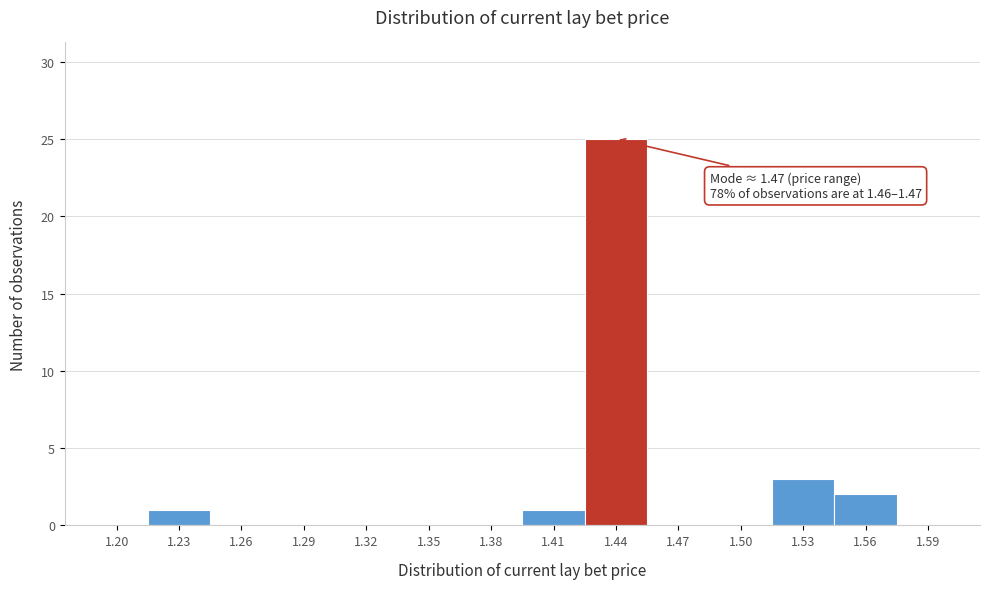

Reading right to left, transcribe all the data shown in this chart.

1.59=0	1.56=2	1.53=3	1.50=0	1.47=0	1.44=25	1.41=1	1.38=0	1.35=0	1.32=0	1.29=0	1.26=0	1.23=1	1.20=0